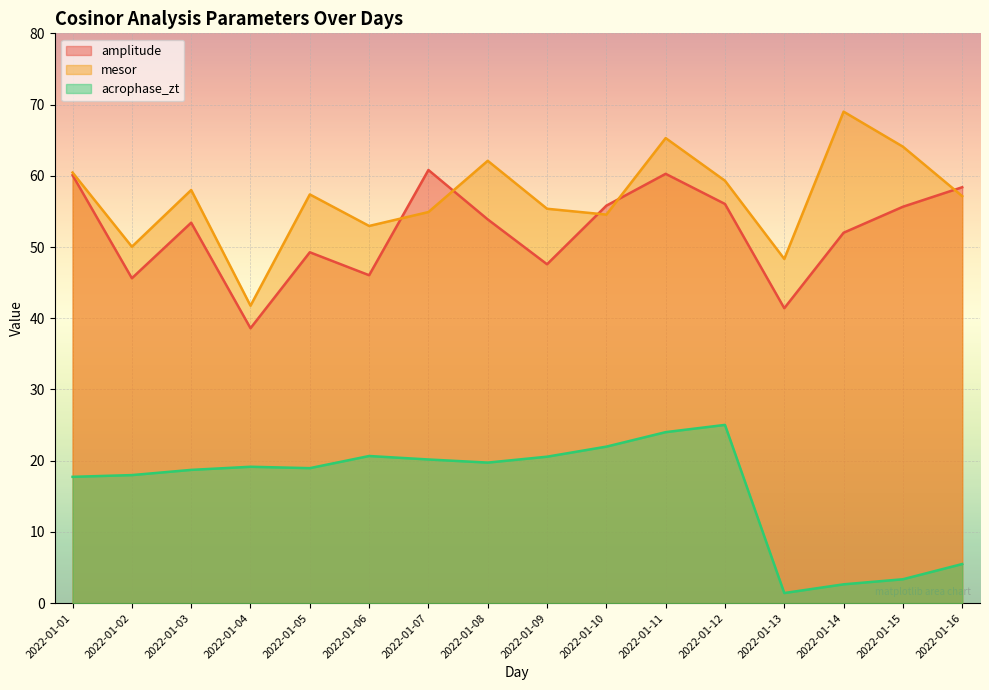

True or false: mesor and acrophase_zt cross at least once.

False